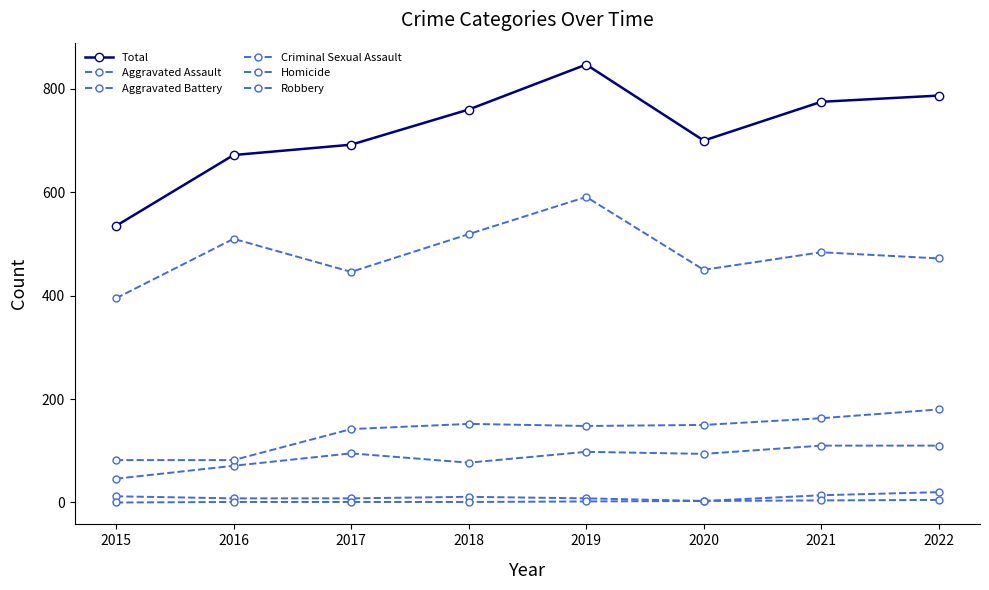

In Total, how many points are higher than both neighbors (excluding endpoints)?

1